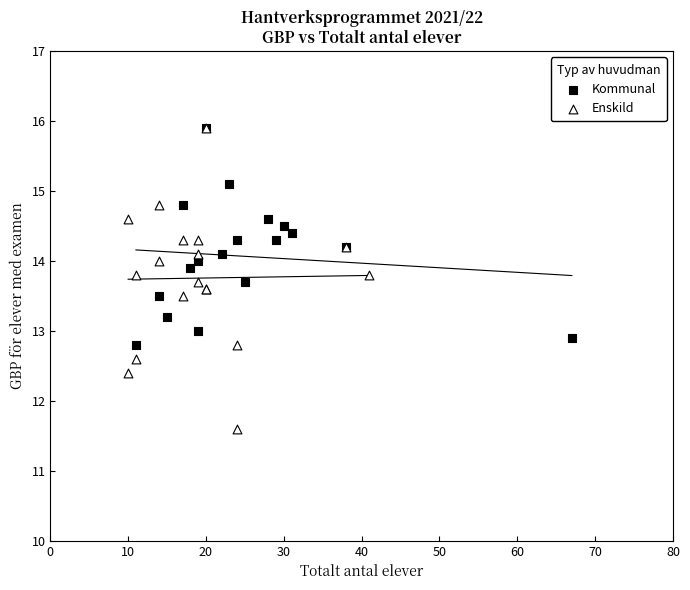

Which series reaches the minimum Y coordinate?

Enskild